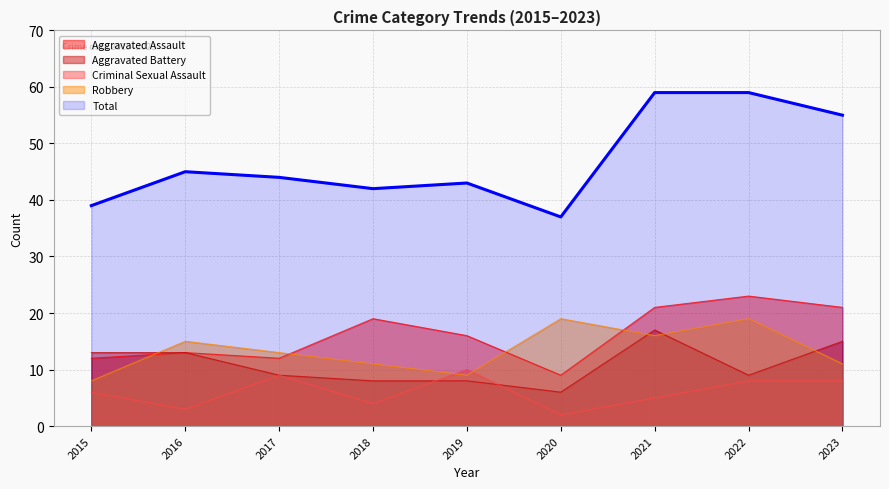

In Aggravated Assault, how many points are lower than both neighbors (excluding endpoints)?

2